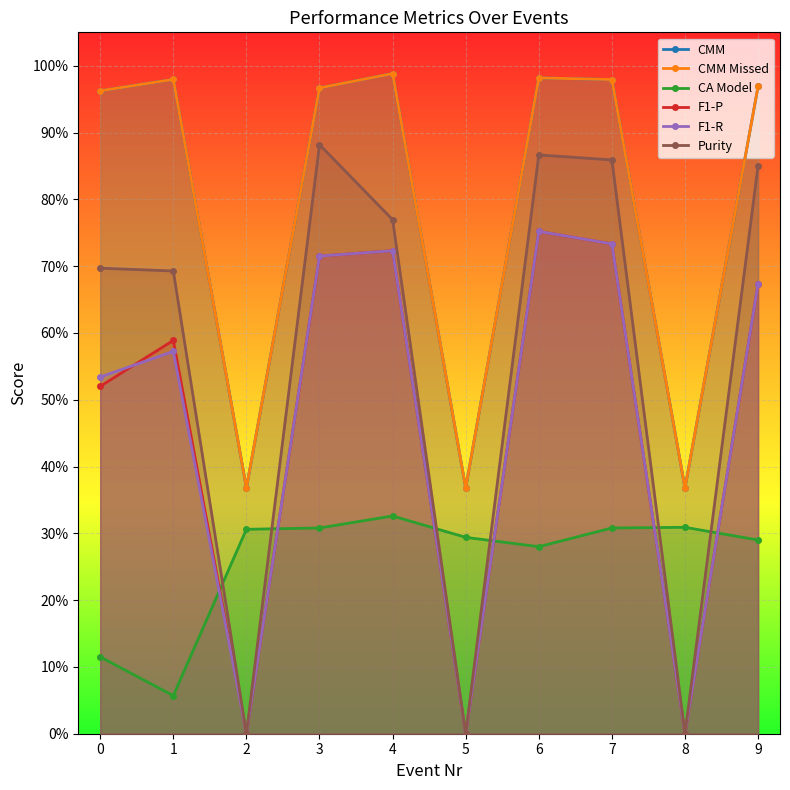

Reading right to left, what are all the values shown in this chart?

CMM: 9=1.0	8=0.4	7=1.0	6=1.0	5=0.4	4=1.0	3=1.0	2=0.4	1=1.0	0=1.0
CMM Missed: 9=1.0	8=0.4	7=1.0	6=1.0	5=0.4	4=1.0	3=1.0	2=0.4	1=1.0	0=1.0
CA Model: 9=0.3	8=0.3	7=0.3	6=0.3	5=0.3	4=0.3	3=0.3	2=0.3	1=0.1	0=0.1
F1-P: 9=0.7	8=0.0	7=0.7	6=0.8	5=0.0	4=0.7	3=0.7	2=0.0	1=0.6	0=0.5
F1-R: 9=0.7	8=0.0	7=0.7	6=0.8	5=0.0	4=0.7	3=0.7	2=0.0	1=0.6	0=0.5
Purity: 9=0.9	8=0.0	7=0.9	6=0.9	5=0.0	4=0.8	3=0.9	2=0.0	1=0.7	0=0.7